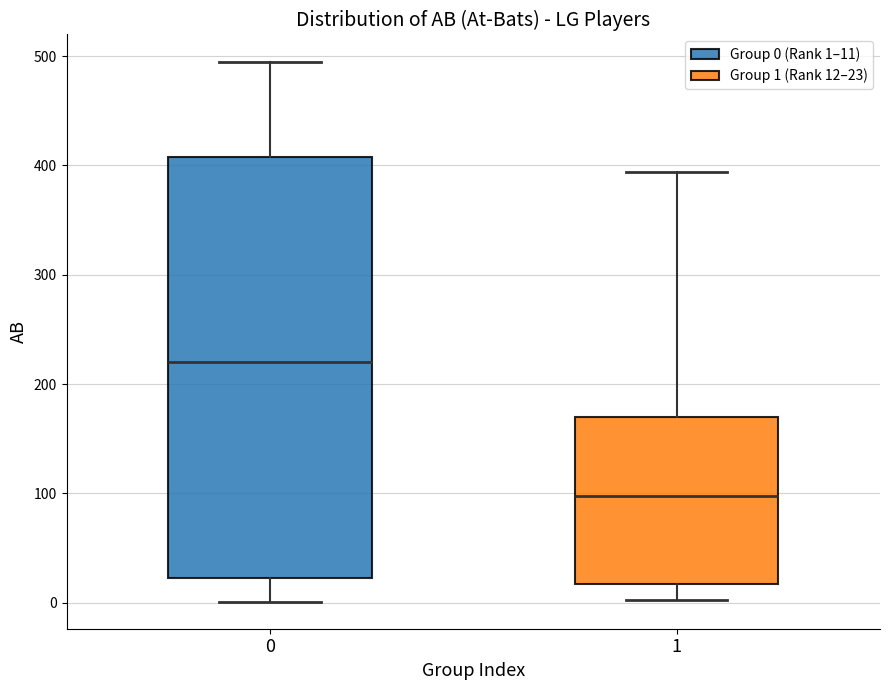

Which box's median line is the lowest?

1